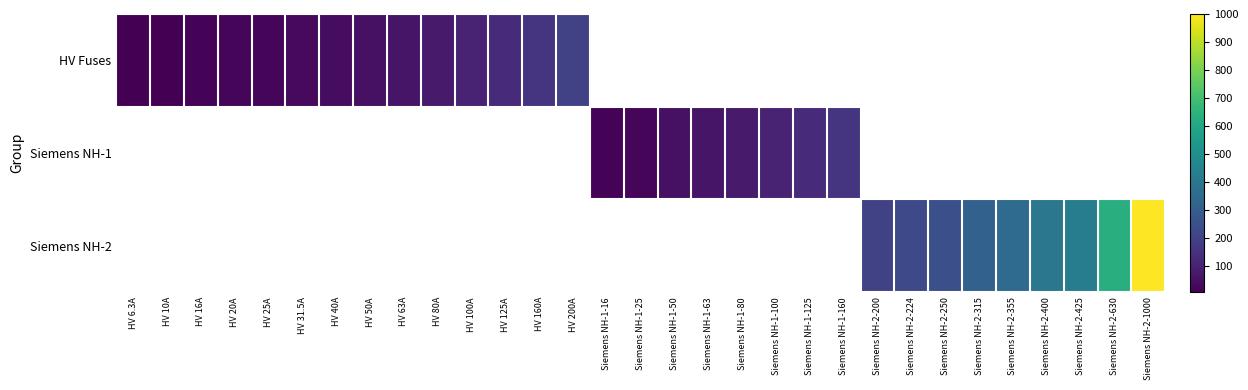

How many values in the Siemens NH-1 series exceed 25?

6